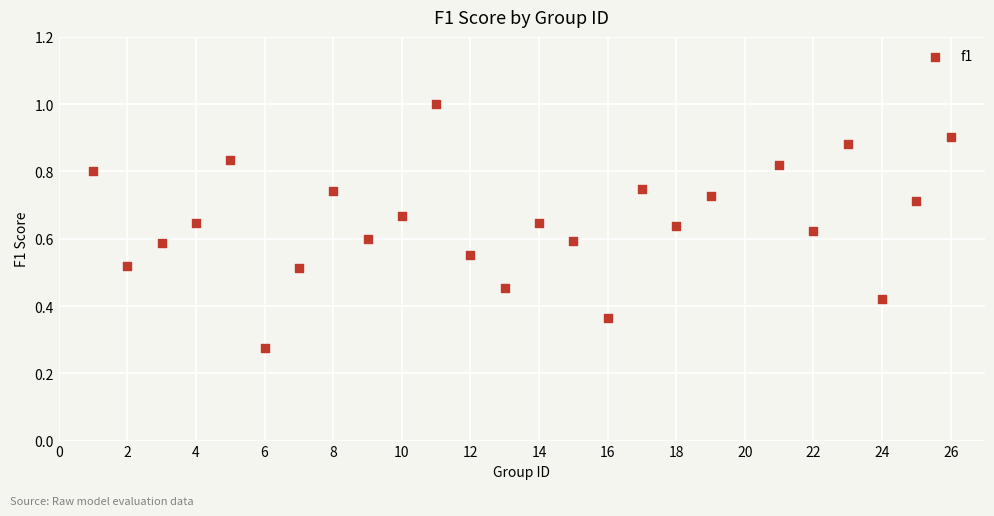

What is the range of X values (max minus min)?

25.0